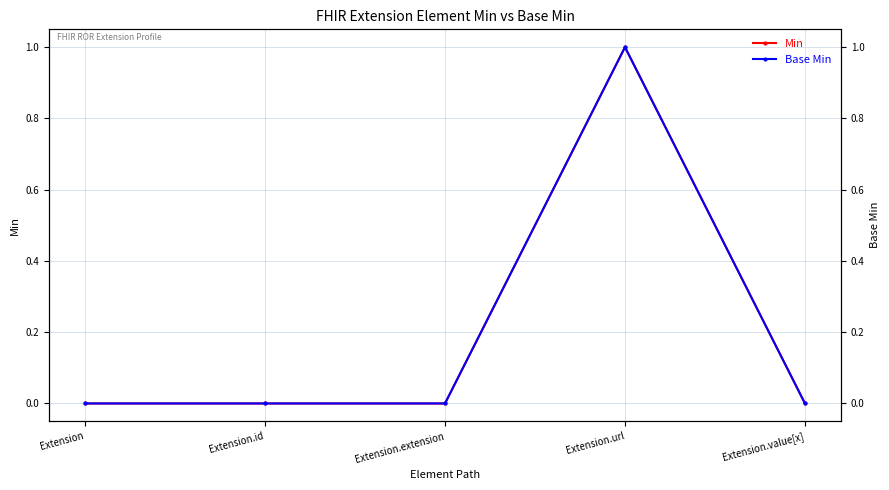

True or false: Base Min and Min cross at least once.

False